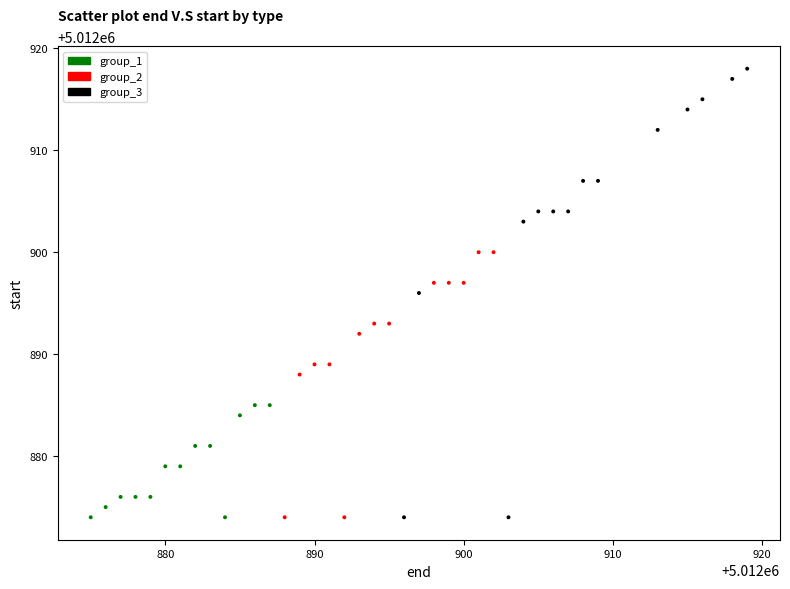

What is the range of X values (max minus min)?

44